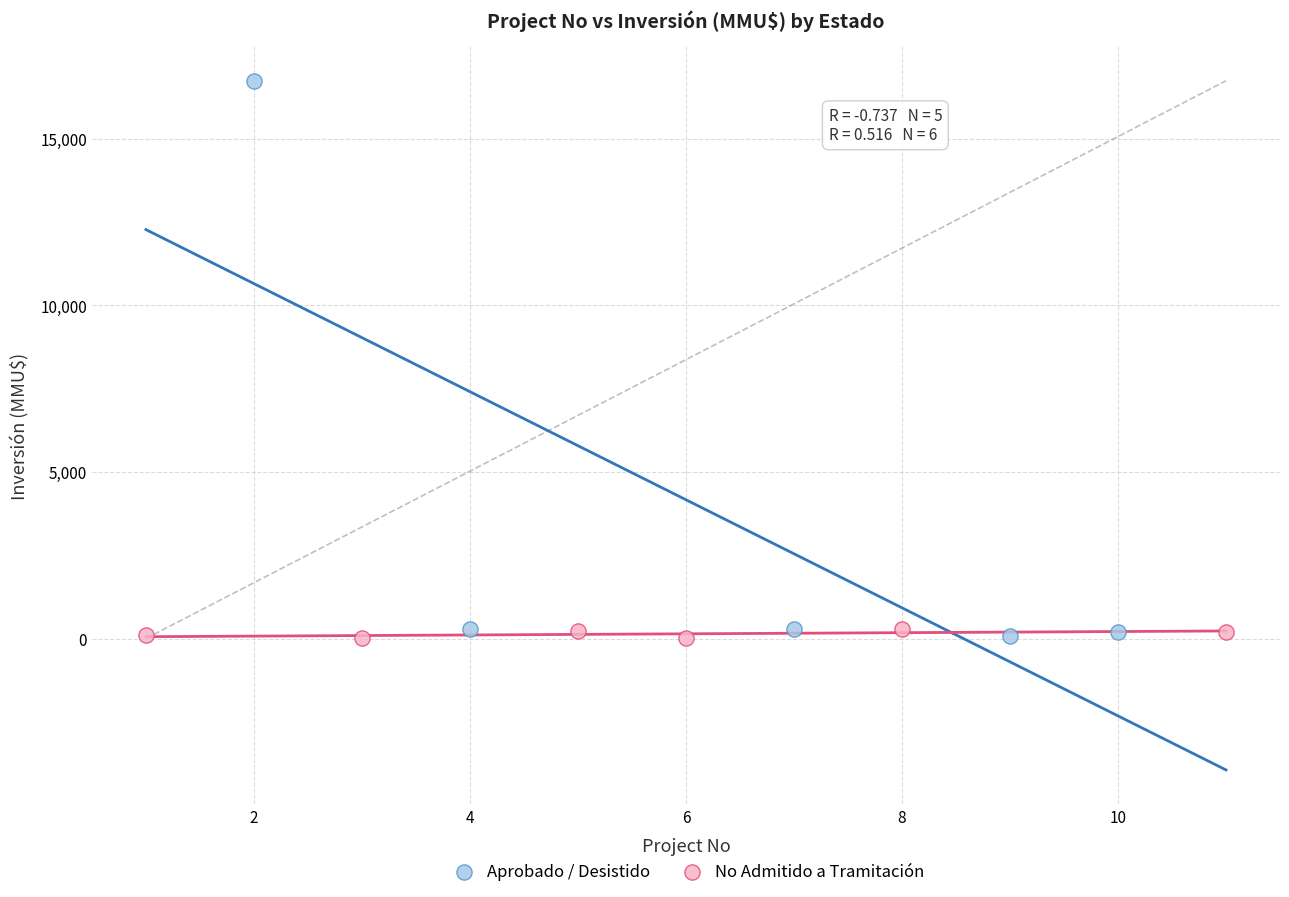

What are all the series names shown in the legend?

Aprobado / Desistido, No Admitido a Tramitación